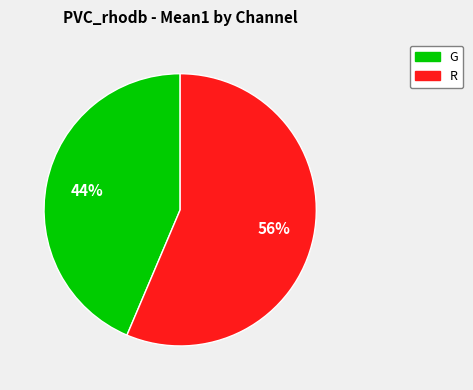

Does any single category account for the majority?

Yes